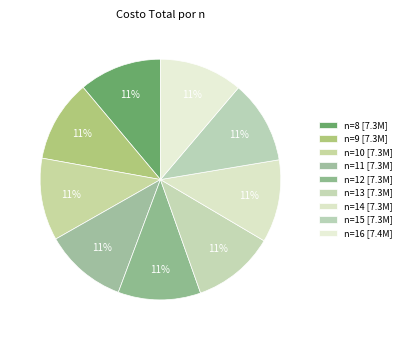

Which slice is the largest?

16